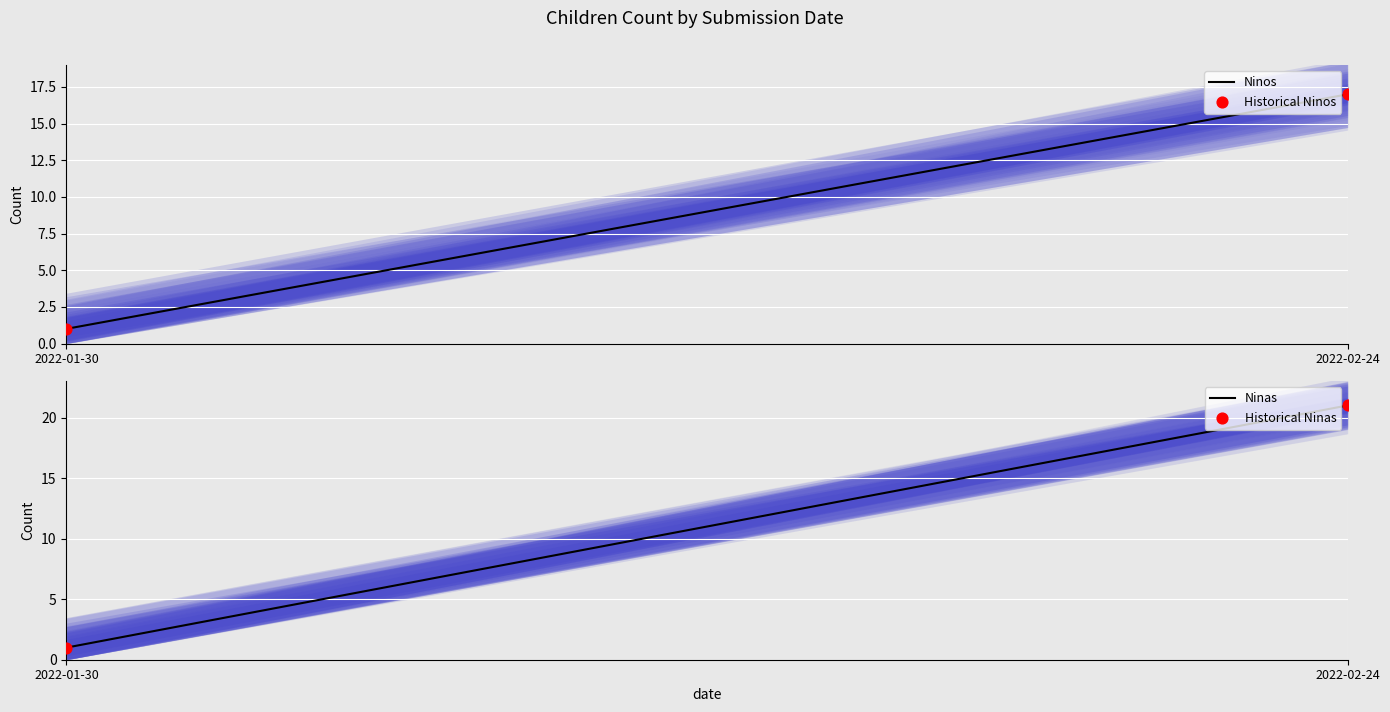

Which series reaches the maximum Y coordinate?

Ninas